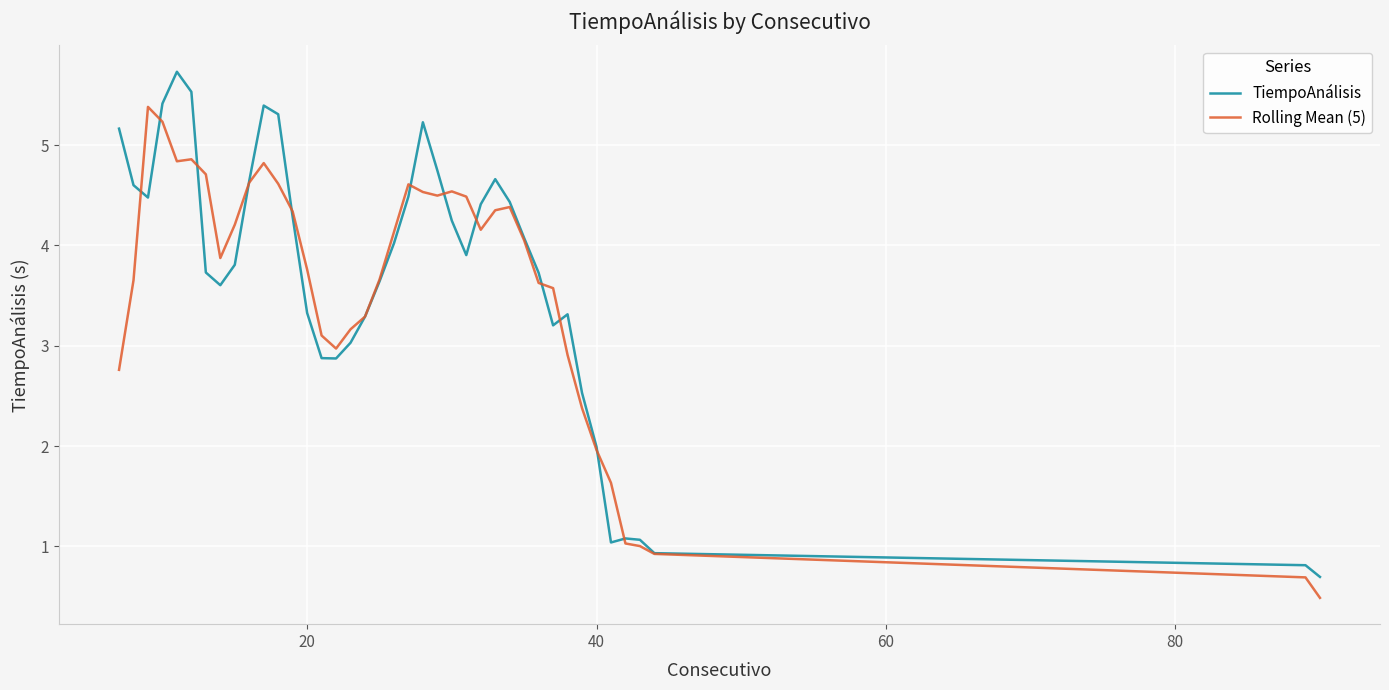

List the series in order of their peak value, lowest first.

Rolling Mean (5), TiempoAnálisis